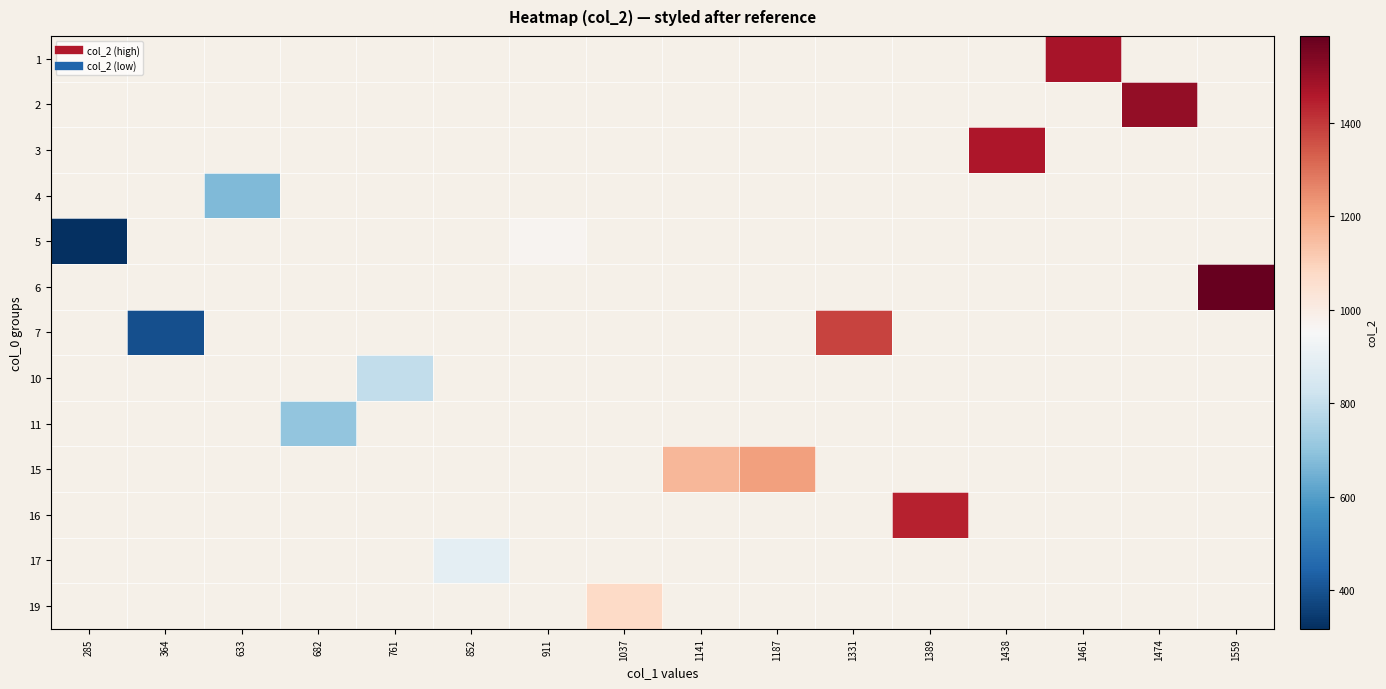

Rank the categories by 16 value from lowest to highest.

285, 364, 633, 682, 761, 852, 911, 1037, 1141, 1187, 1331, 1389, 1438, 1461, 1474, 1559